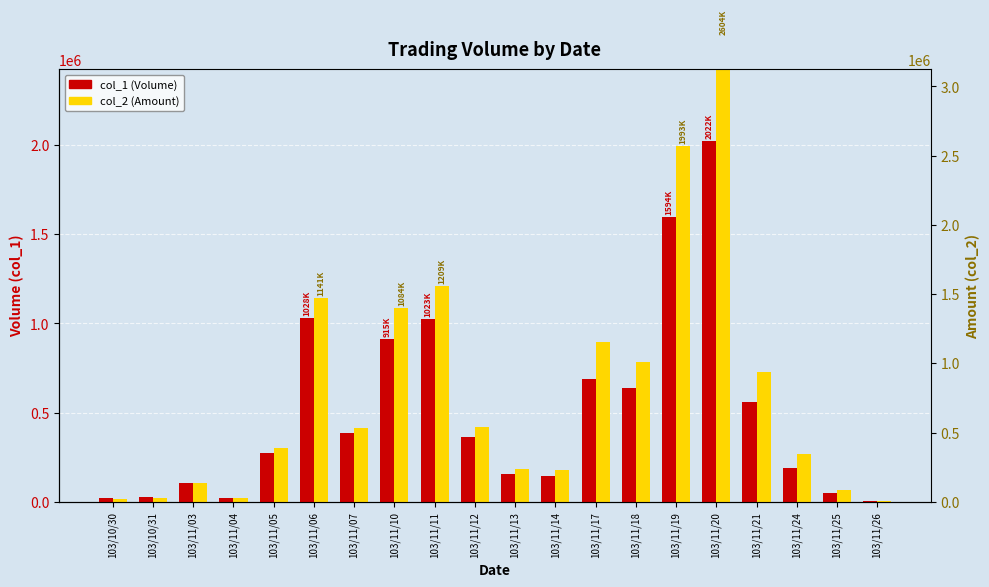

Rank the series by their average value, from highest to lowest.

col_2 (Amount), col_1 (Volume)